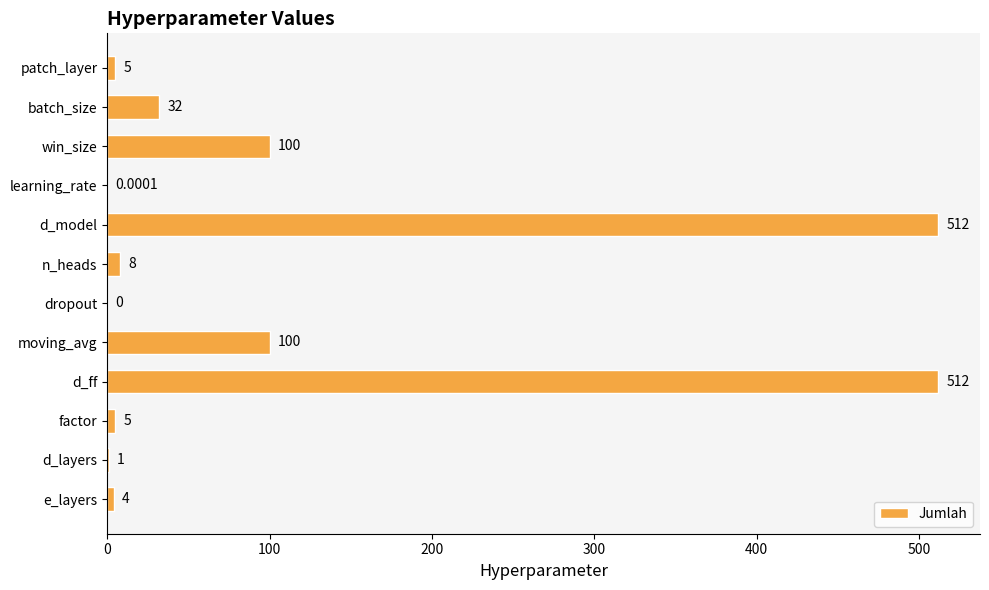

What is the sum of all values?

1279.0